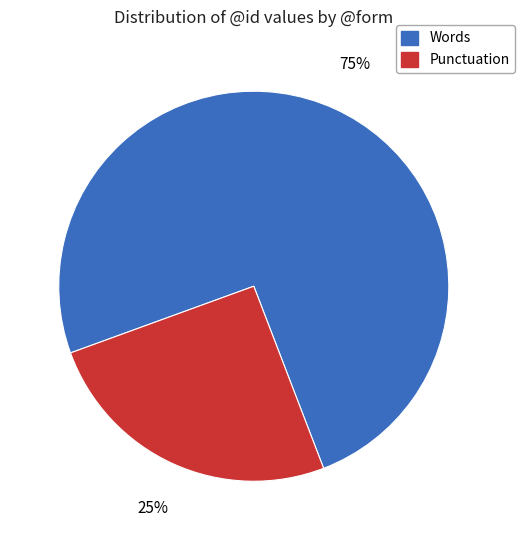

To the nearest percent, what is the average slice percentage?

50%